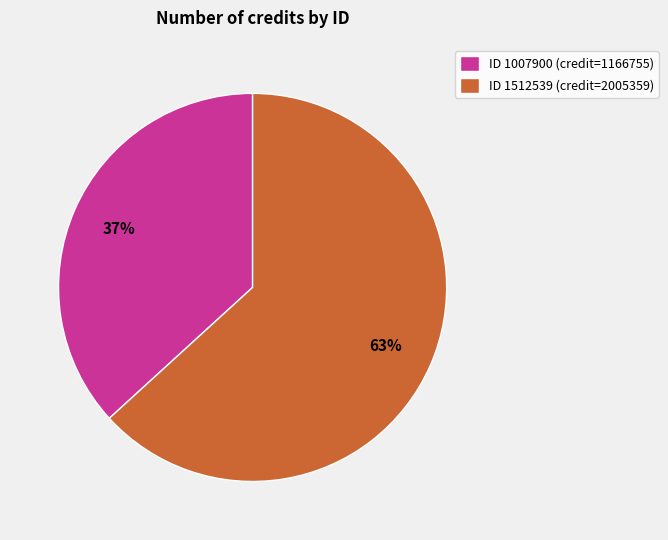

Does ID 1512539 (credit=2005359) represent more than half of the total?

Yes